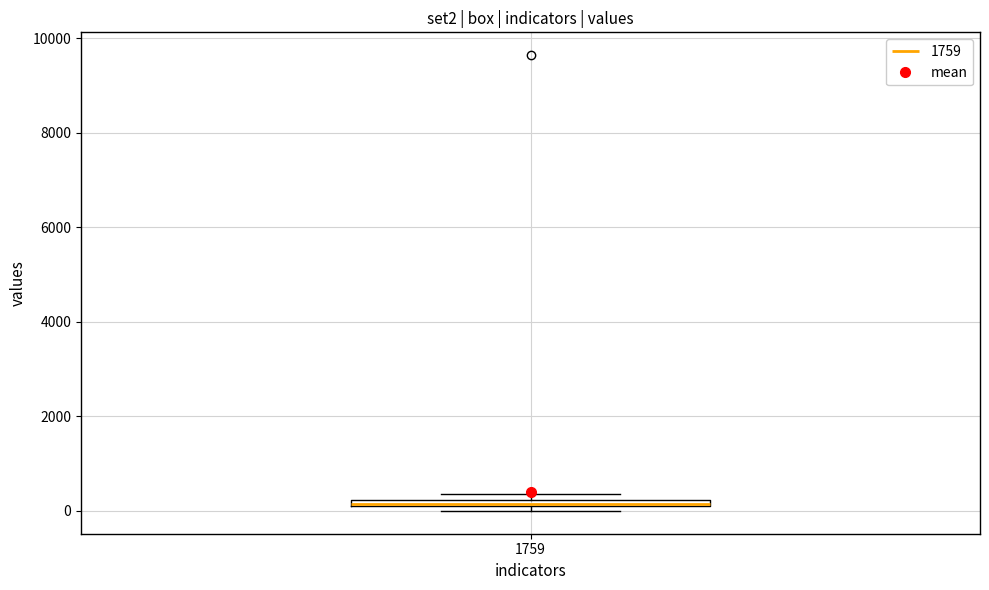

Where is the upper edge of the box at x = 1759 on the y-axis? The values are not printed on the chart, so give them approximately, as read against the axis.

200